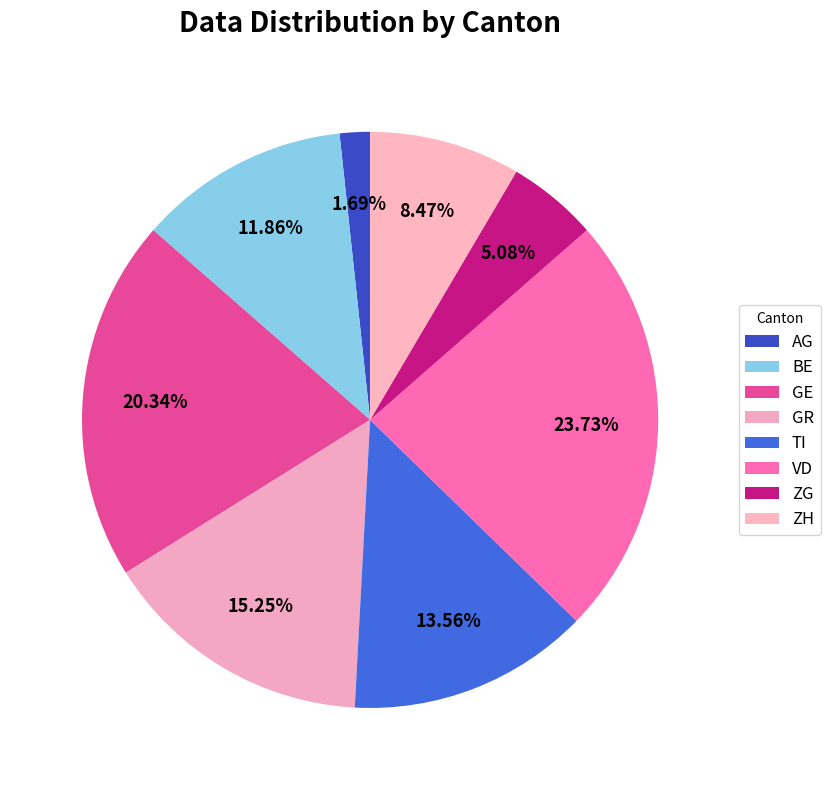

How much of the chart is everything except TI?

86.4%